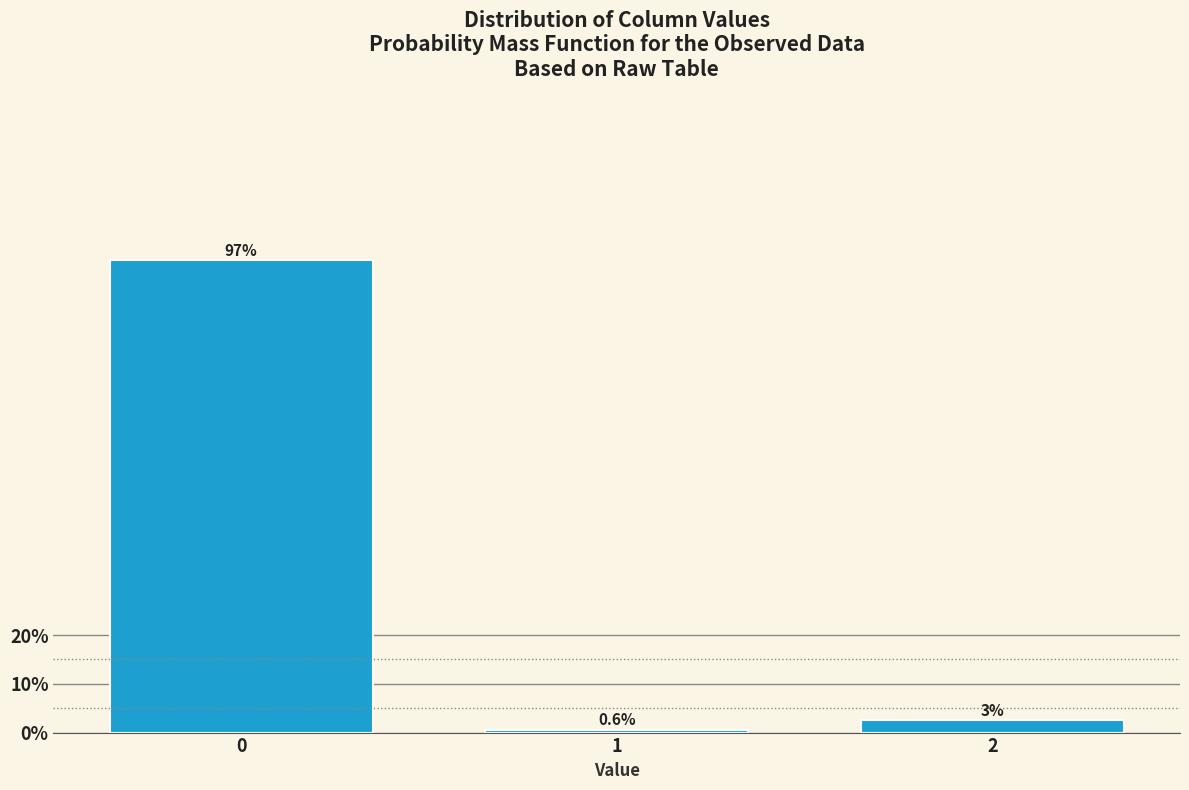

Rank the categories by value from highest to lowest.

0, 2, 1